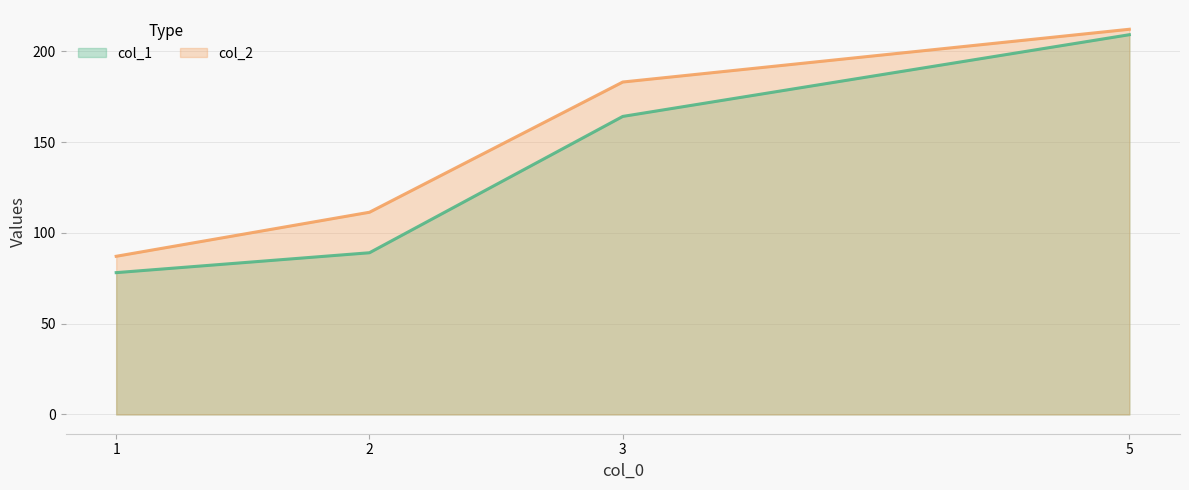

What is the value of the col_1 point at the 3rd from the left?

164.1